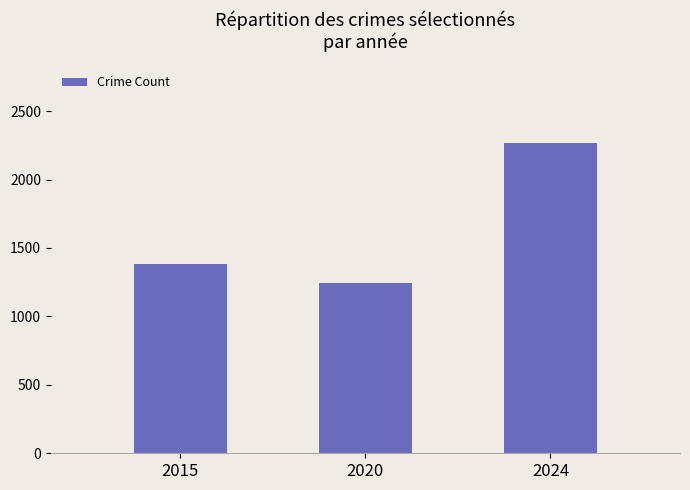

Read the value at 2015.

1382